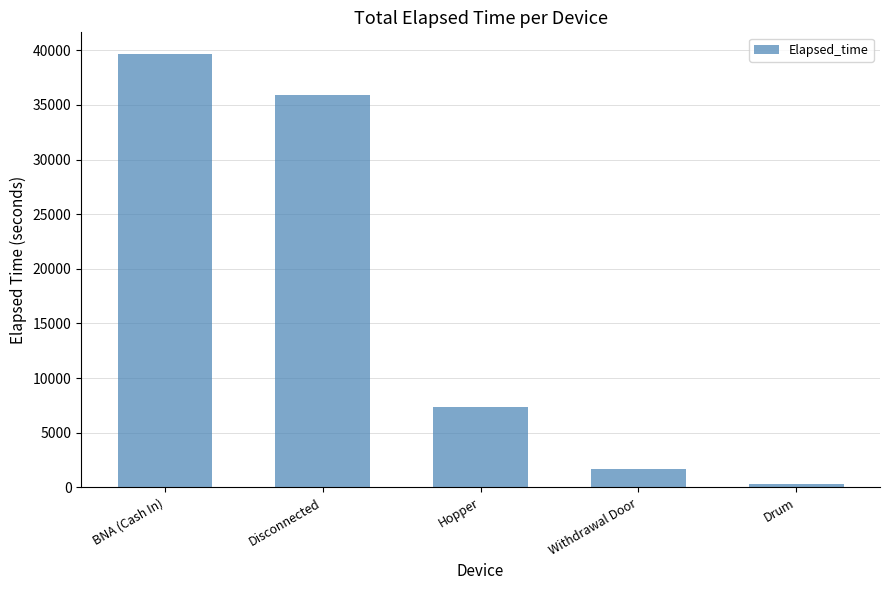

What is the label of the 2nd bar from the right?

Withdrawal Door